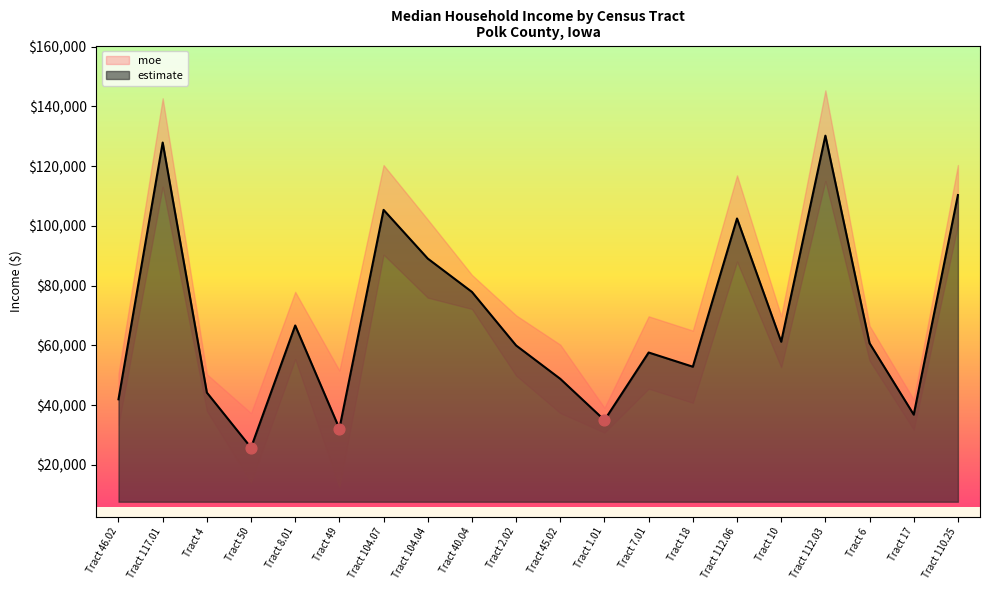

What is the change in value from Tract 117.01 to Tract 10?

-66673